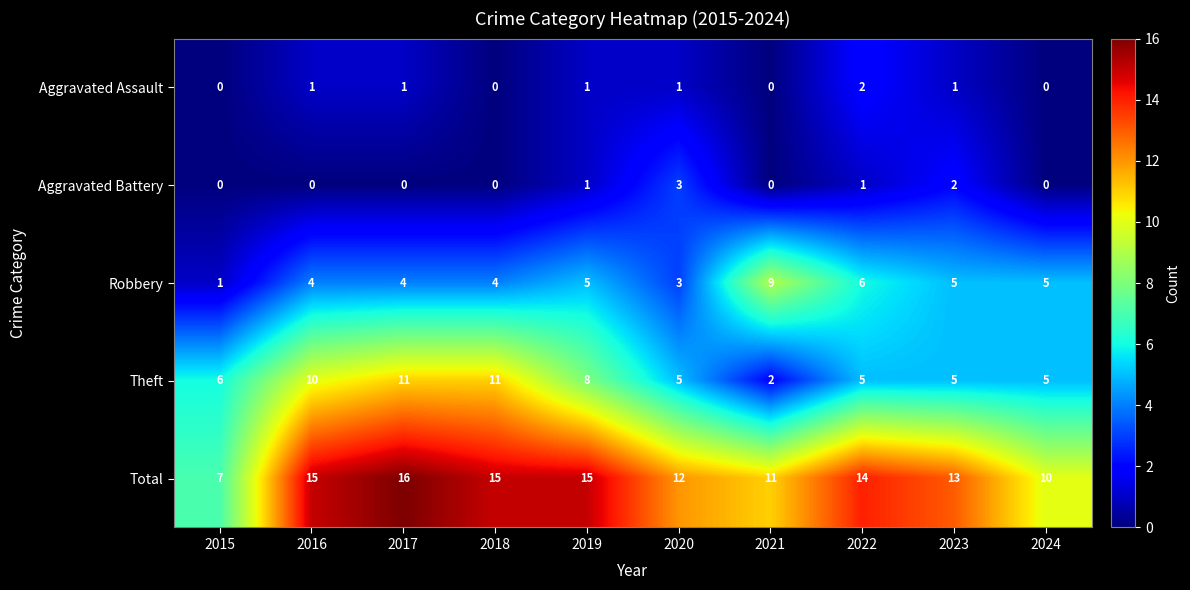

What is the difference between the highest and lowest values at 2015?

7